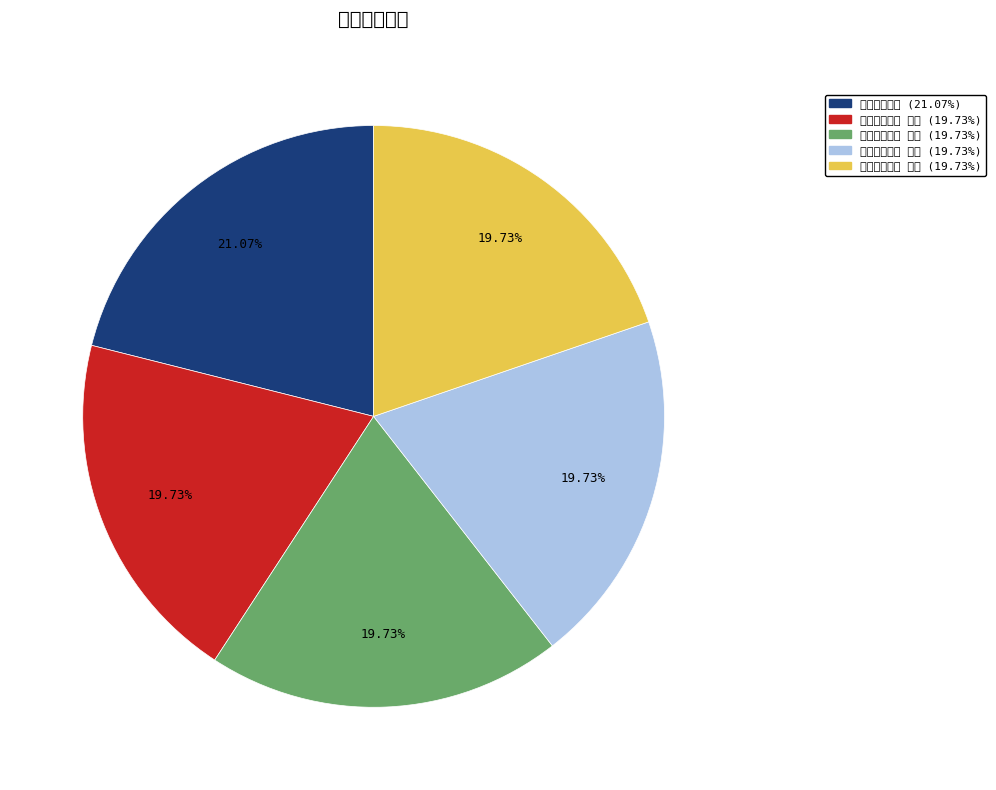

Does any single category account for the majority?

No